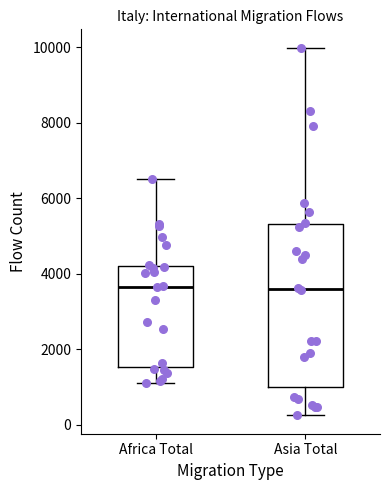

Where does the upper whisker of the box for Africa Total end on the y-axis? The values are not printed on the chart, so give them approximately, as read against the axis.

6400